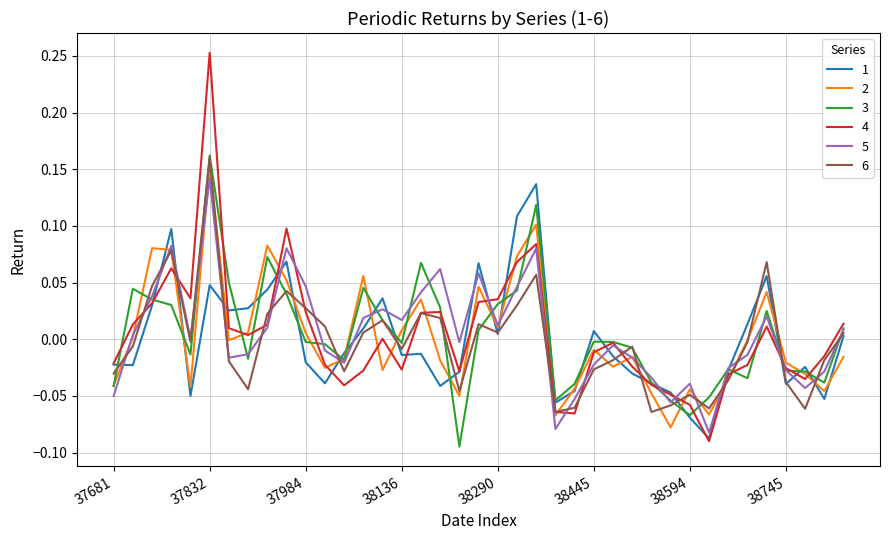

Does the chart have visible grid lines?

Yes